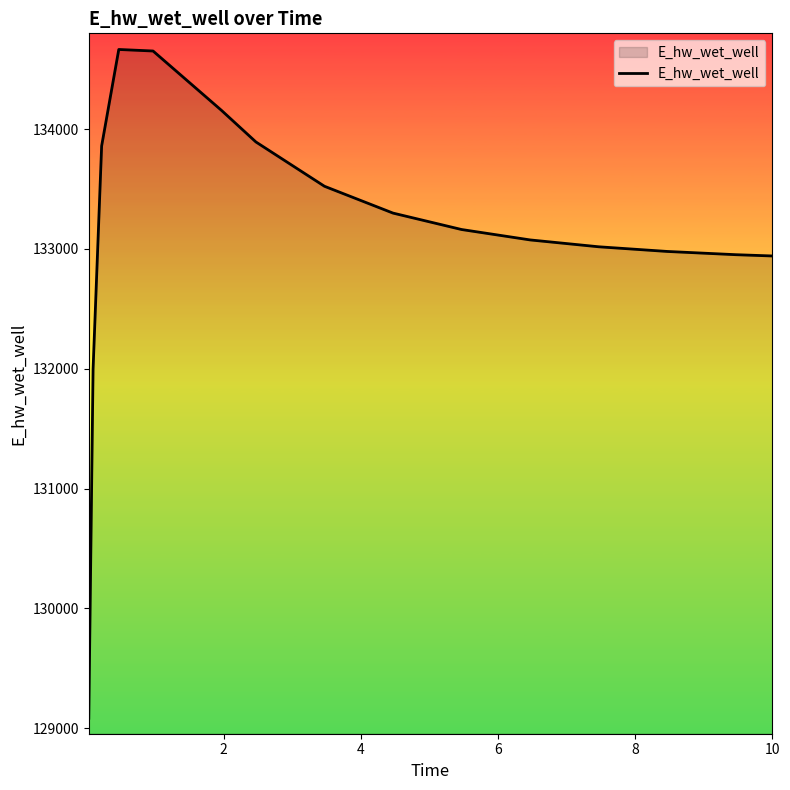

What is the difference between the maximum and minimum values?

5580.3